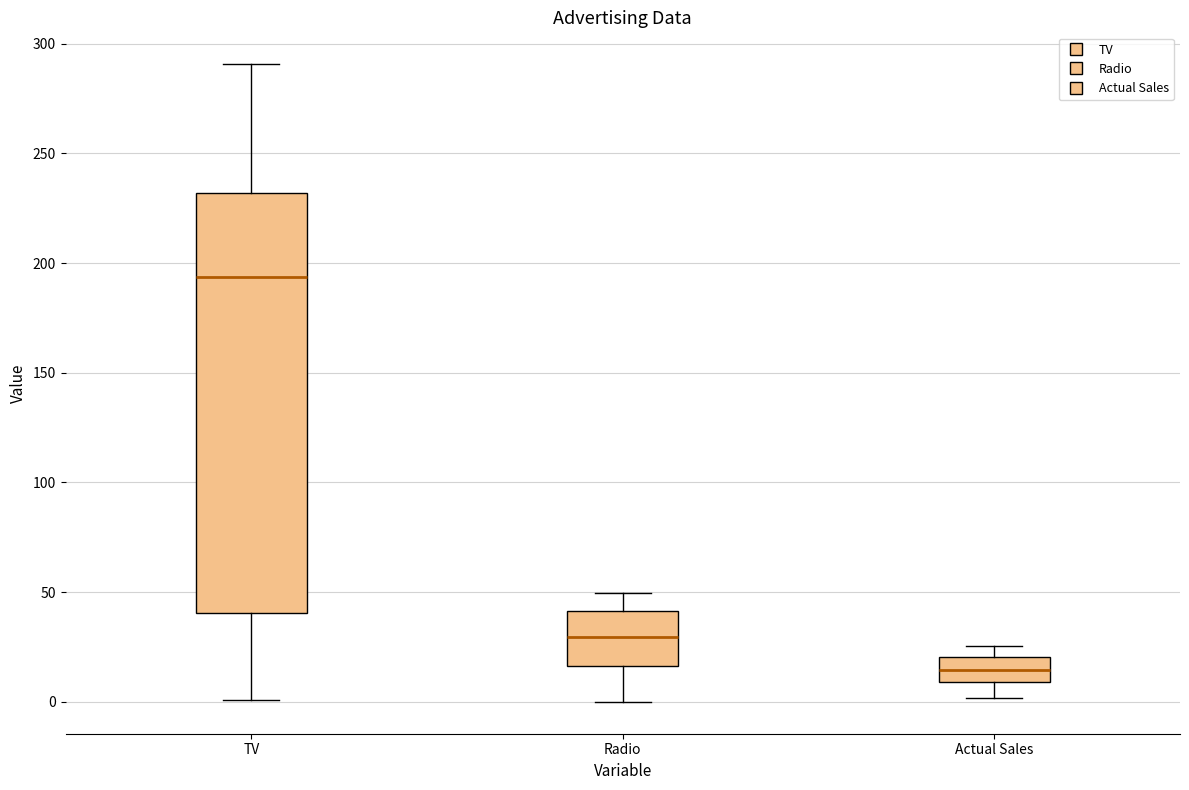

Which box has the highest median line?

TV